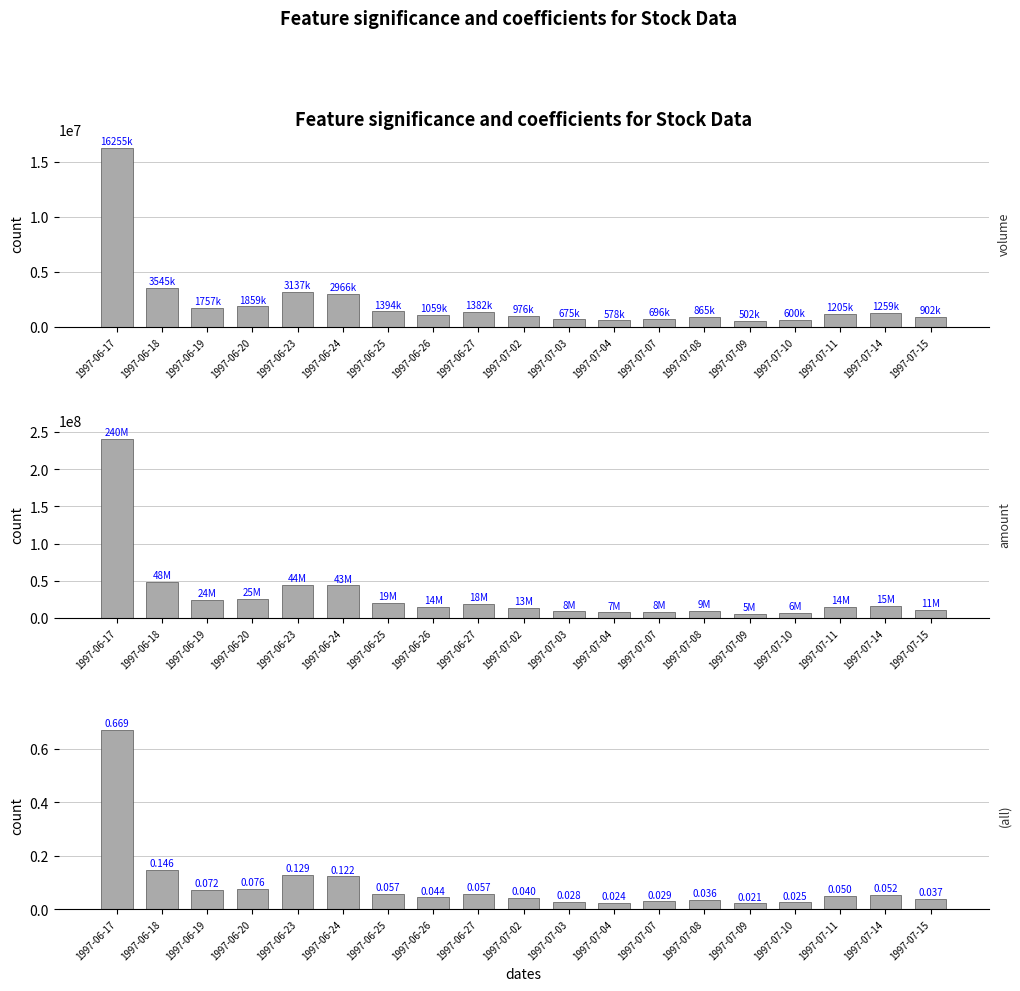

List the series in order of their peak value, highest first.

amount, volume, turnover